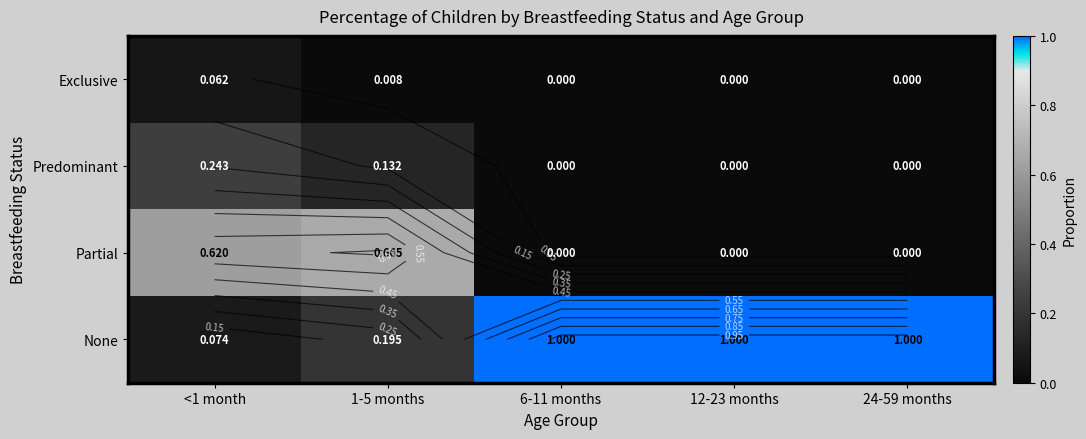

At which label does None reach its peak?

6-11 months